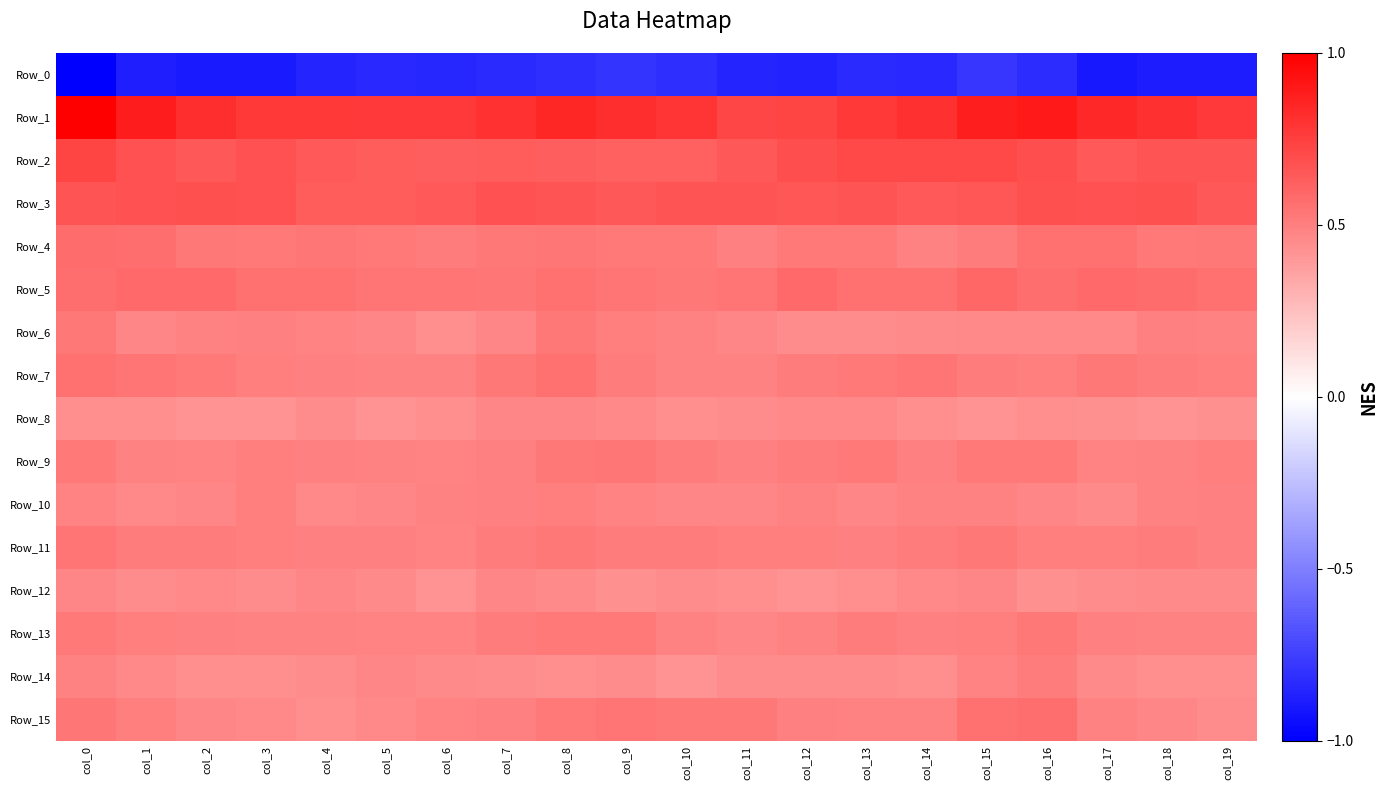

Reading left to right, list all the values displayed in this chart.

Row_0: col_0=-1.0	col_1=-0.9	col_2=-0.9	col_3=-0.9	col_4=-0.9	col_5=-0.8	col_6=-0.9	col_7=-0.8	col_8=-0.8	col_9=-0.8	col_10=-0.8	col_11=-0.9	col_12=-0.9	col_13=-0.8	col_14=-0.8	col_15=-0.8	col_16=-0.8	col_17=-0.9	col_18=-0.9	col_19=-0.9
Row_1: col_0=1.0	col_1=0.9	col_2=0.8	col_3=0.8	col_4=0.8	col_5=0.8	col_6=0.8	col_7=0.8	col_8=0.8	col_9=0.8	col_10=0.8	col_11=0.7	col_12=0.7	col_13=0.8	col_14=0.8	col_15=0.9	col_16=0.9	col_17=0.8	col_18=0.8	col_19=0.8
Row_2: col_0=0.7	col_1=0.7	col_2=0.7	col_3=0.7	col_4=0.6	col_5=0.6	col_6=0.6	col_7=0.6	col_8=0.6	col_9=0.6	col_10=0.6	col_11=0.7	col_12=0.7	col_13=0.7	col_14=0.7	col_15=0.7	col_16=0.7	col_17=0.6	col_18=0.7	col_19=0.7
Row_3: col_0=0.7	col_1=0.7	col_2=0.7	col_3=0.7	col_4=0.6	col_5=0.6	col_6=0.6	col_7=0.7	col_8=0.7	col_9=0.7	col_10=0.7	col_11=0.7	col_12=0.7	col_13=0.7	col_14=0.6	col_15=0.7	col_16=0.7	col_17=0.7	col_18=0.7	col_19=0.7
Row_4: col_0=0.6	col_1=0.6	col_2=0.5	col_3=0.5	col_4=0.5	col_5=0.5	col_6=0.5	col_7=0.5	col_8=0.5	col_9=0.5	col_10=0.5	col_11=0.5	col_12=0.5	col_13=0.5	col_14=0.5	col_15=0.5	col_16=0.6	col_17=0.6	col_18=0.5	col_19=0.5
Row_5: col_0=0.6	col_1=0.6	col_2=0.6	col_3=0.6	col_4=0.5	col_5=0.5	col_6=0.5	col_7=0.5	col_8=0.6	col_9=0.5	col_10=0.5	col_11=0.5	col_12=0.6	col_13=0.6	col_14=0.6	col_15=0.6	col_16=0.6	col_17=0.6	col_18=0.6	col_19=0.6
Row_6: col_0=0.5	col_1=0.5	col_2=0.5	col_3=0.5	col_4=0.5	col_5=0.5	col_6=0.4	col_7=0.5	col_8=0.5	col_9=0.5	col_10=0.5	col_11=0.5	col_12=0.5	col_13=0.5	col_14=0.5	col_15=0.5	col_16=0.5	col_17=0.5	col_18=0.5	col_19=0.5
Row_7: col_0=0.6	col_1=0.5	col_2=0.5	col_3=0.5	col_4=0.5	col_5=0.5	col_6=0.5	col_7=0.5	col_8=0.6	col_9=0.5	col_10=0.5	col_11=0.5	col_12=0.5	col_13=0.5	col_14=0.5	col_15=0.5	col_16=0.5	col_17=0.5	col_18=0.5	col_19=0.5
Row_8: col_0=0.4	col_1=0.4	col_2=0.4	col_3=0.4	col_4=0.4	col_5=0.4	col_6=0.4	col_7=0.5	col_8=0.5	col_9=0.5	col_10=0.4	col_11=0.4	col_12=0.5	col_13=0.5	col_14=0.4	col_15=0.4	col_16=0.4	col_17=0.4	col_18=0.4	col_19=0.4
Row_9: col_0=0.5	col_1=0.5	col_2=0.5	col_3=0.5	col_4=0.5	col_5=0.5	col_6=0.5	col_7=0.5	col_8=0.5	col_9=0.5	col_10=0.5	col_11=0.5	col_12=0.5	col_13=0.5	col_14=0.5	col_15=0.5	col_16=0.5	col_17=0.5	col_18=0.5	col_19=0.5
Row_10: col_0=0.5	col_1=0.5	col_2=0.5	col_3=0.5	col_4=0.5	col_5=0.5	col_6=0.5	col_7=0.5	col_8=0.5	col_9=0.5	col_10=0.5	col_11=0.5	col_12=0.5	col_13=0.5	col_14=0.5	col_15=0.5	col_16=0.5	col_17=0.5	col_18=0.5	col_19=0.5
Row_11: col_0=0.5	col_1=0.5	col_2=0.5	col_3=0.5	col_4=0.5	col_5=0.5	col_6=0.5	col_7=0.5	col_8=0.5	col_9=0.5	col_10=0.5	col_11=0.5	col_12=0.5	col_13=0.5	col_14=0.5	col_15=0.5	col_16=0.5	col_17=0.5	col_18=0.5	col_19=0.5
Row_12: col_0=0.5	col_1=0.4	col_2=0.5	col_3=0.4	col_4=0.5	col_5=0.5	col_6=0.4	col_7=0.5	col_8=0.5	col_9=0.4	col_10=0.4	col_11=0.4	col_12=0.4	col_13=0.4	col_14=0.5	col_15=0.5	col_16=0.4	col_17=0.4	col_18=0.5	col_19=0.5
Row_13: col_0=0.5	col_1=0.5	col_2=0.5	col_3=0.5	col_4=0.5	col_5=0.5	col_6=0.5	col_7=0.5	col_8=0.5	col_9=0.5	col_10=0.5	col_11=0.5	col_12=0.5	col_13=0.5	col_14=0.5	col_15=0.5	col_16=0.5	col_17=0.5	col_18=0.5	col_19=0.5
Row_14: col_0=0.5	col_1=0.5	col_2=0.4	col_3=0.4	col_4=0.4	col_5=0.5	col_6=0.5	col_7=0.4	col_8=0.4	col_9=0.4	col_10=0.4	col_11=0.4	col_12=0.5	col_13=0.5	col_14=0.4	col_15=0.5	col_16=0.5	col_17=0.5	col_18=0.4	col_19=0.4
Row_15: col_0=0.5	col_1=0.5	col_2=0.5	col_3=0.5	col_4=0.4	col_5=0.5	col_6=0.5	col_7=0.5	col_8=0.5	col_9=0.5	col_10=0.5	col_11=0.5	col_12=0.5	col_13=0.5	col_14=0.5	col_15=0.5	col_16=0.6	col_17=0.5	col_18=0.5	col_19=0.5